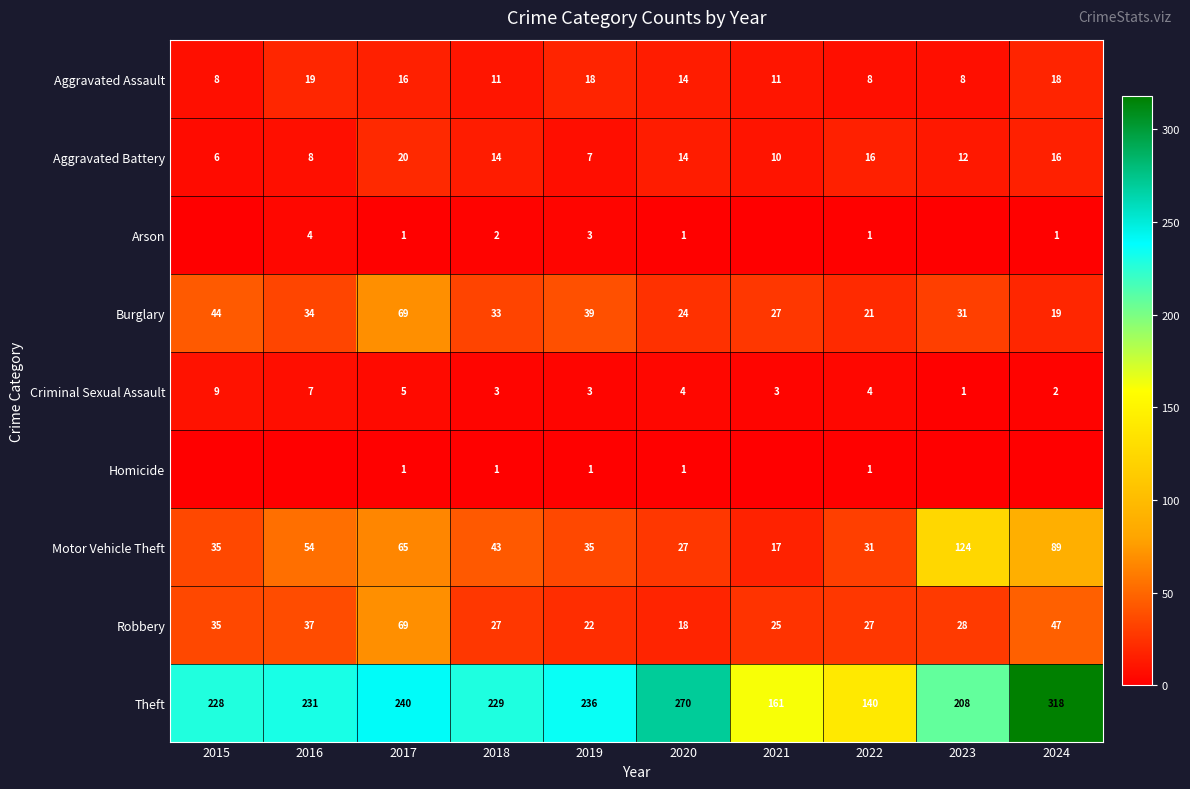

Where is Aggravated Assault nearest to the value 13?

2020